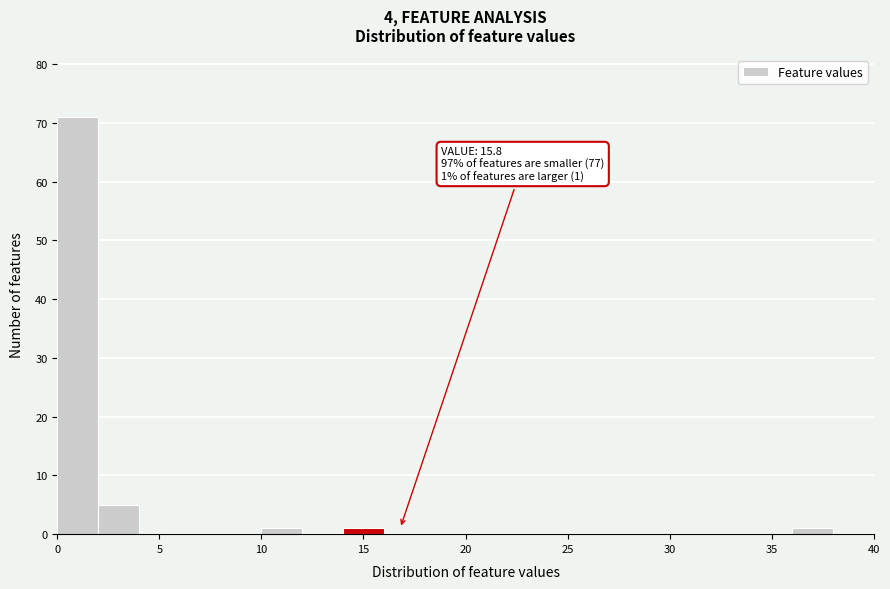

Over which range of the x-axis is the bar tallest?

0 to 2